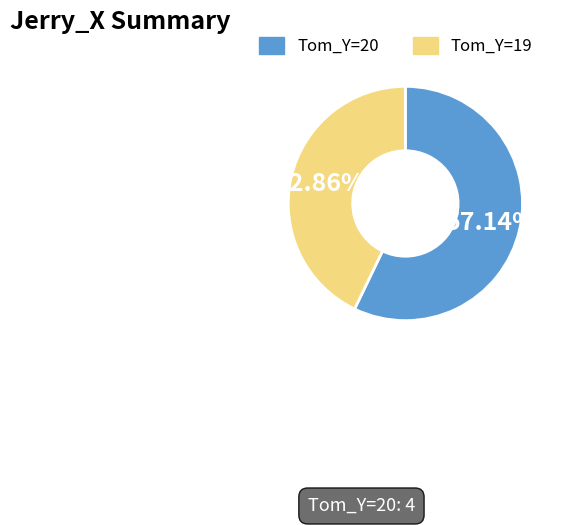

Is there a majority slice in this chart?

Yes